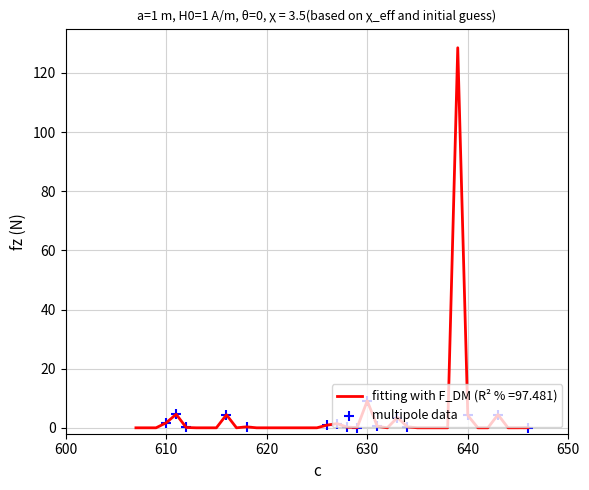

What is the greatest value displayed?

128.5